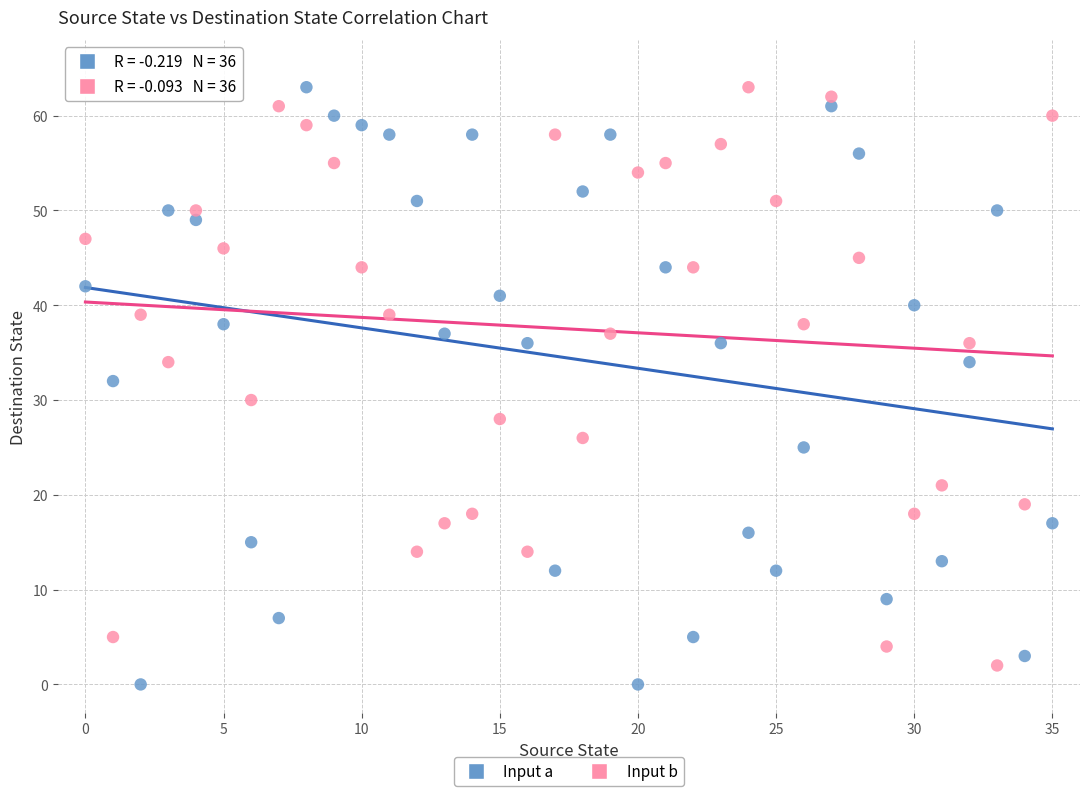

What are all the series names shown in the legend?

Input a, Input b